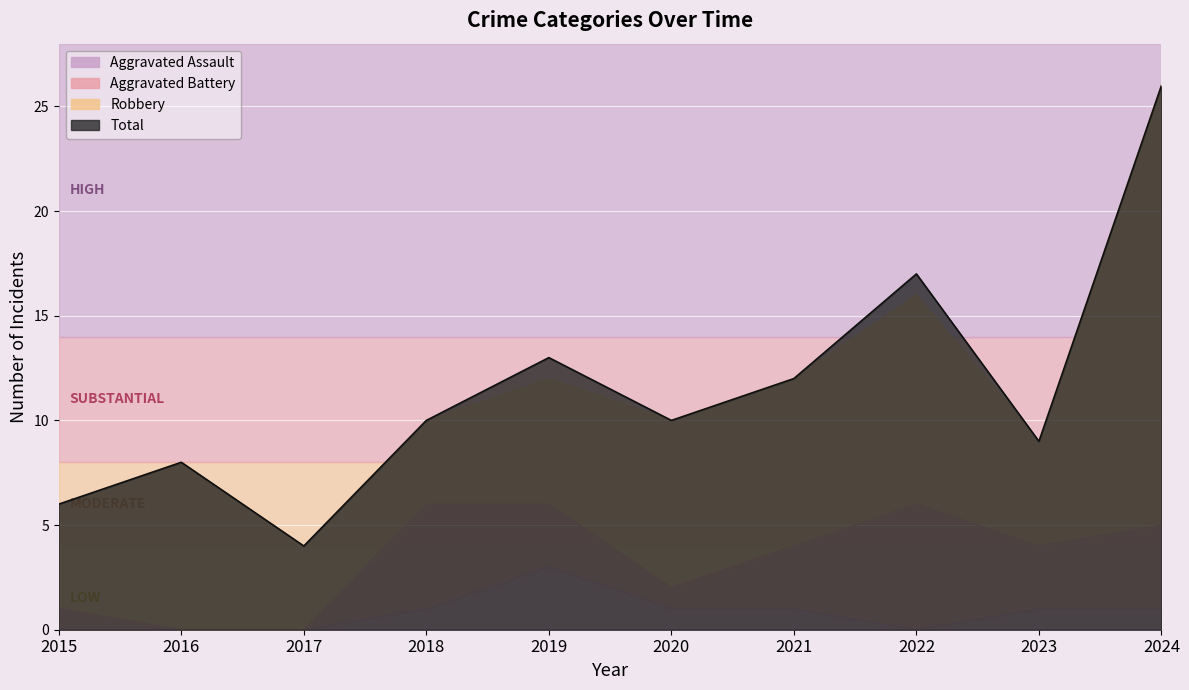

Is the value of Aggravated Assault at 2017 greater than the value of Total at 2020?

No